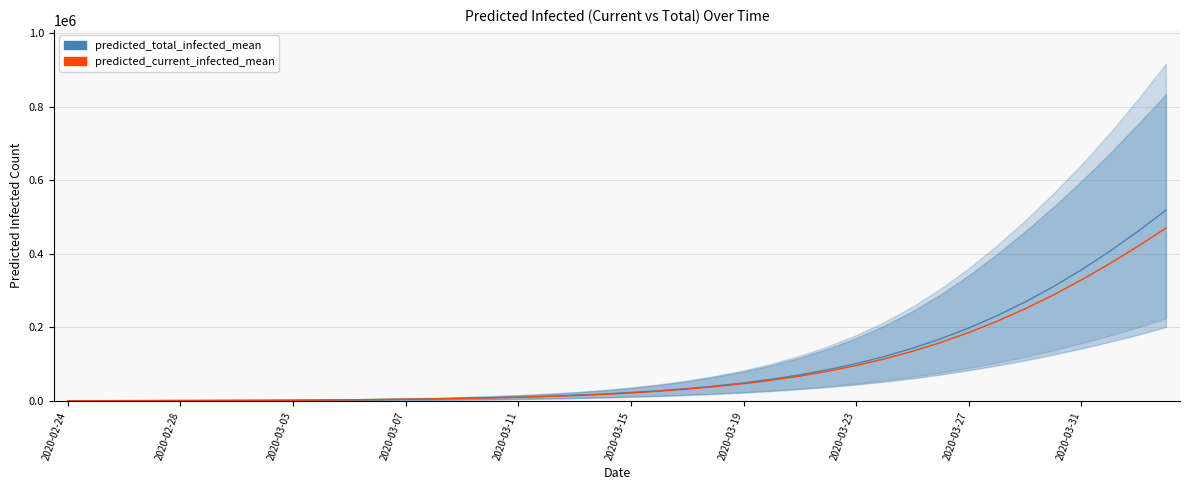

Which series has the largest total across all categories?

predicted_total_infected_mean